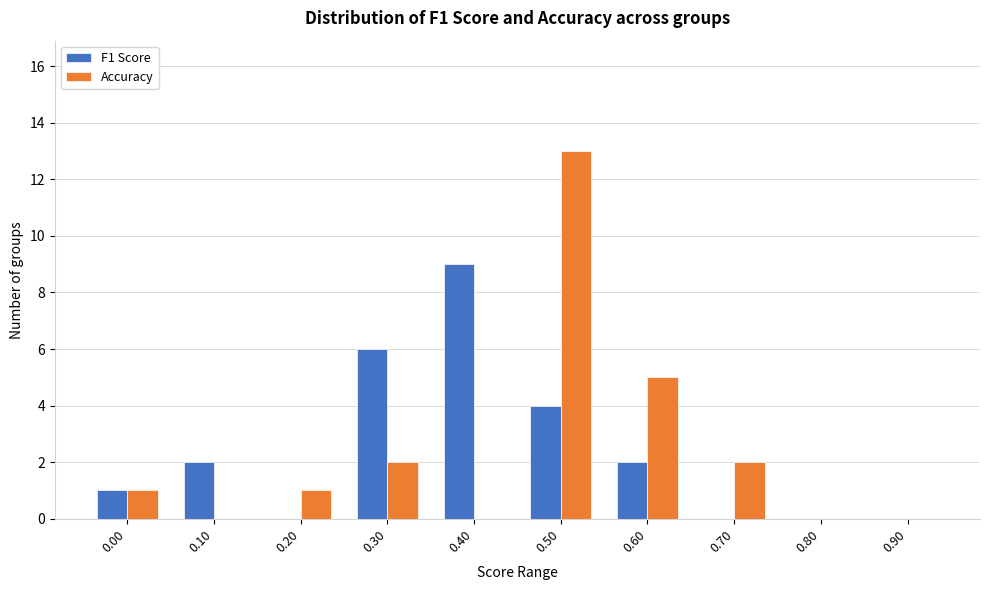

Reading right to left, transcribe all the data shown in this chart.

F1 Score: 0.90=0	0.80=0	0.70=0	0.60=2	0.50=4	0.40=9	0.30=6	0.20=0	0.10=2	0.00=1
Accuracy: 0.90=0	0.80=0	0.70=2	0.60=5	0.50=13	0.40=0	0.30=2	0.20=1	0.10=0	0.00=1